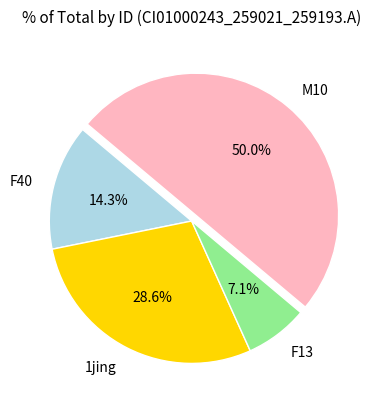

Count the number of slices in the pie.

4